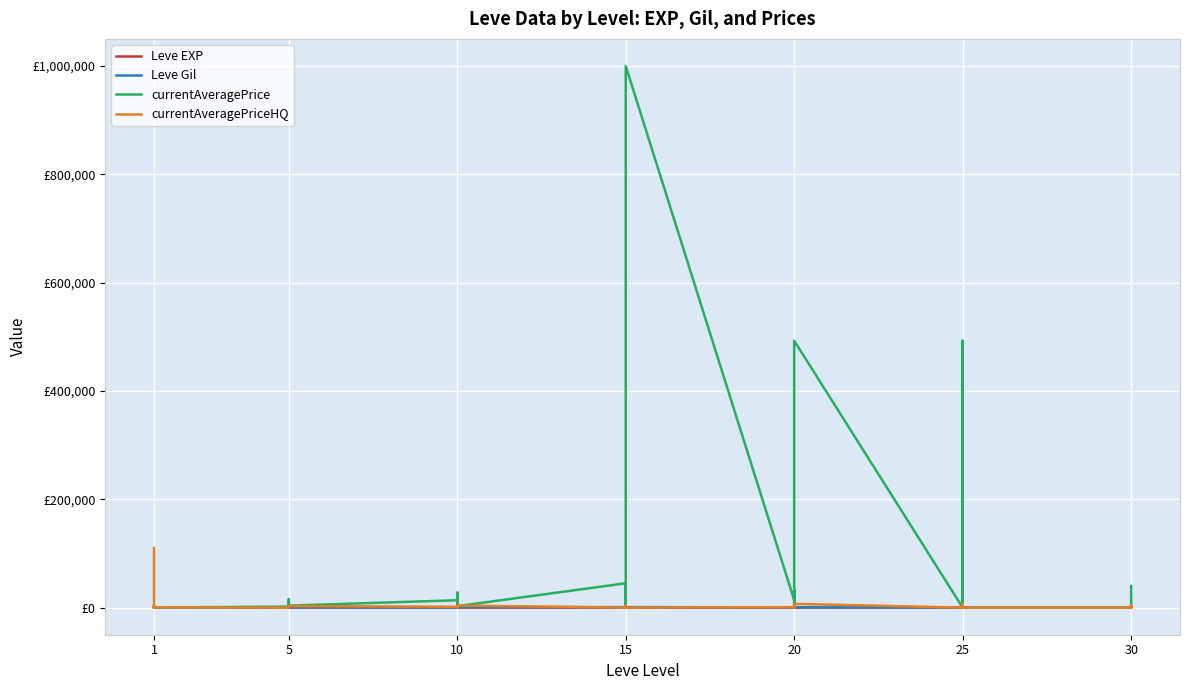

Reading left to right, what are all the values shown in this chart?

Leve EXP: 1	1	630	1	1	630	4	6	2	5	2	3	4	7	3	9	13	9	18	13	7	24	18	14	9	16	28	17	12	8	47	36	8	39	36	12	31	64	31	62
Leve Gil: 330	690	112	160	690	630	110	840	790	220	490	600	280	880	780	430	90	990	910	40	170	790	910	920	540	800	10	120	960	570	200	390	660	990	390	0	70	910	330	560
currentAveragePrice: 1820	3763	3742	1893	2219	266	1894	15611	1997	1821	1604	3750	13656	1775	27691	1823	27114	2738	45000	2500	817	0	2738	1000000	13876	0	32408	0	45000	492763	0	5160	492763	966	25000	0	0	5078	25000	40184
currentAveragePriceHQ: 110000	500	0	2007	859	499	0	0	1923	1000	999	3000	1549	1775	372	0	0	3912	0	0	584	0	3912	0	900	0	0	0	0	6995	0	5692	6995	450	0	0	0	4499	0	59